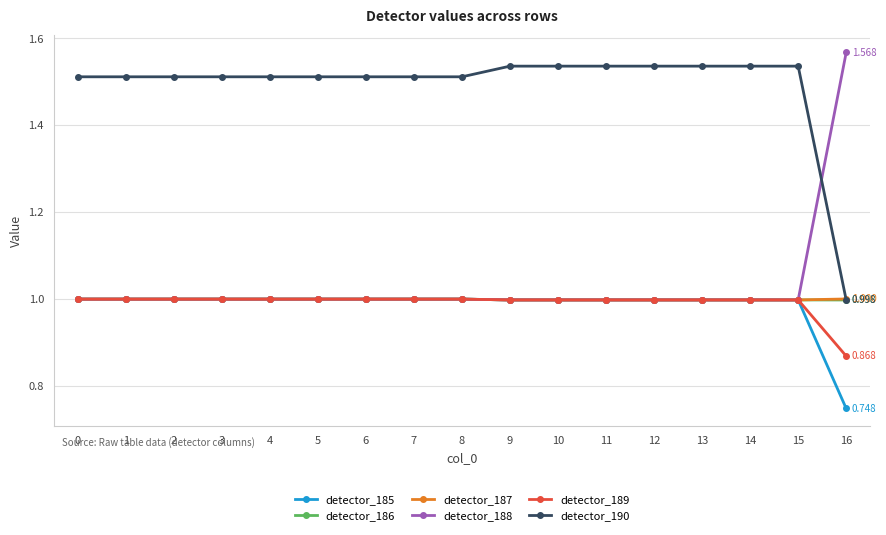

True or false: detector_185 and detector_190 cross at least once.

False